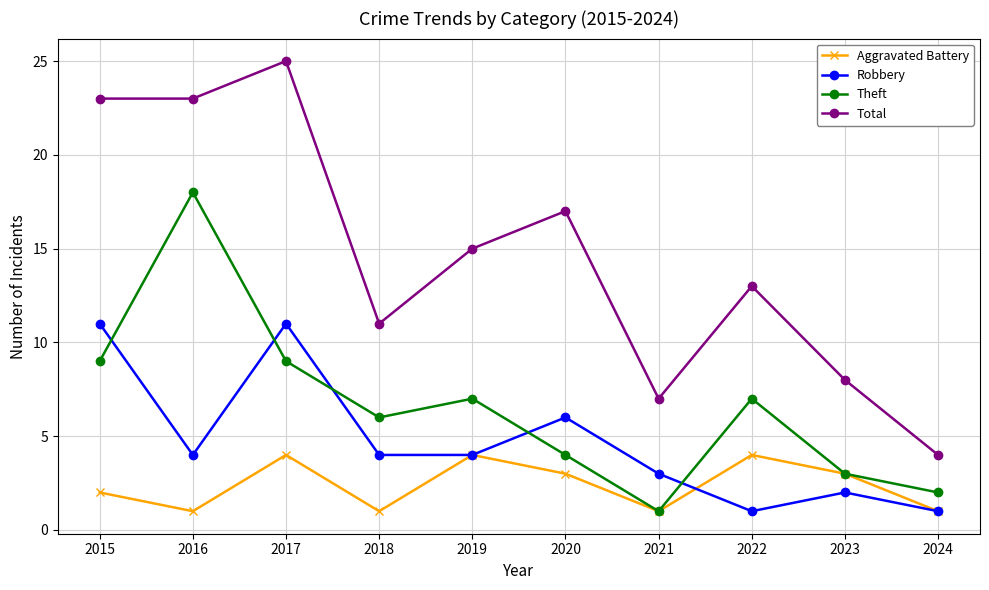

Reading left to right, list all the values displayed in this chart.

Aggravated Battery: 2015=2	2016=1	2017=4	2018=1	2019=4	2020=3	2021=1	2022=4	2023=3	2024=1
Robbery: 2015=11	2016=4	2017=11	2018=4	2019=4	2020=6	2021=3	2022=1	2023=2	2024=1
Theft: 2015=9	2016=18	2017=9	2018=6	2019=7	2020=4	2021=1	2022=7	2023=3	2024=2
Total: 2015=23	2016=23	2017=25	2018=11	2019=15	2020=17	2021=7	2022=13	2023=8	2024=4